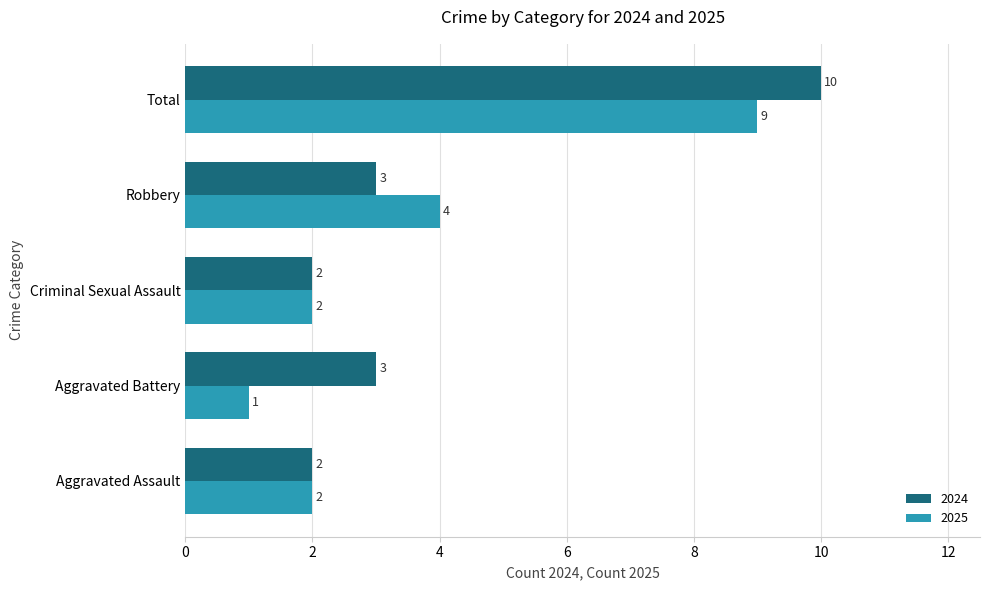

Which series changed the most between Aggravated Assault and Total?

2024